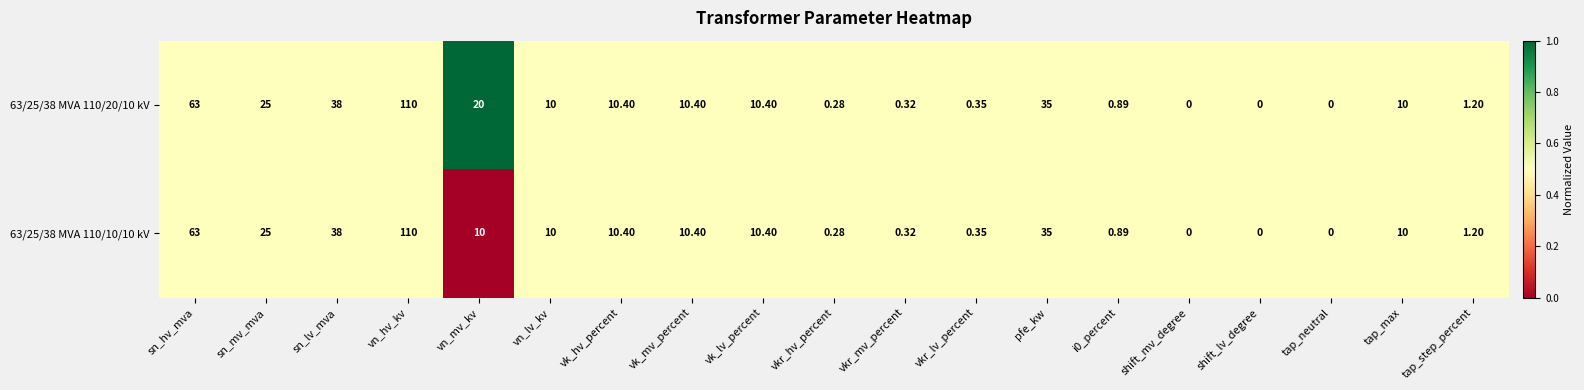

At which label does 63/25/38 MVA 110/20/10 kV first exceed 10?

sn_hv_mva